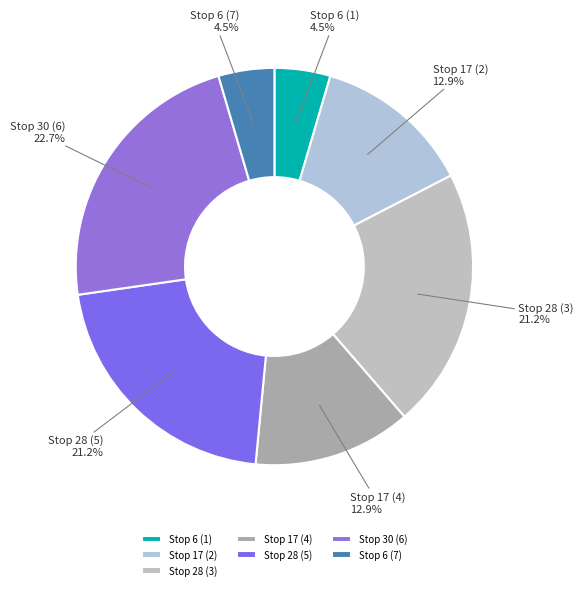

To the nearest percent, what portion does Stop 17 (4) represent?

13%